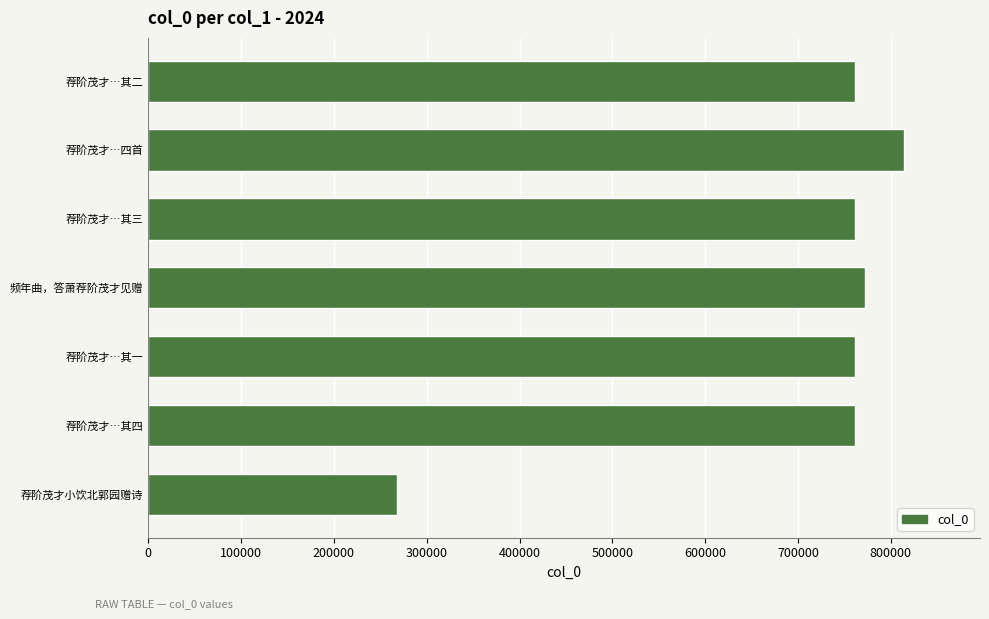

Which has a higher value, 荐阶茂才小饮北郭园赠诗 or 荐阶茂才…其一?

荐阶茂才…其一